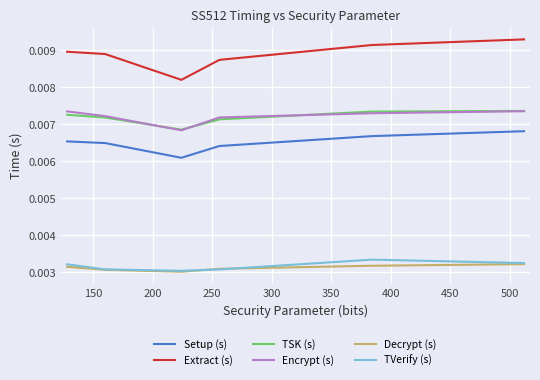

Which series has the widest spread of values?

Extract (s)